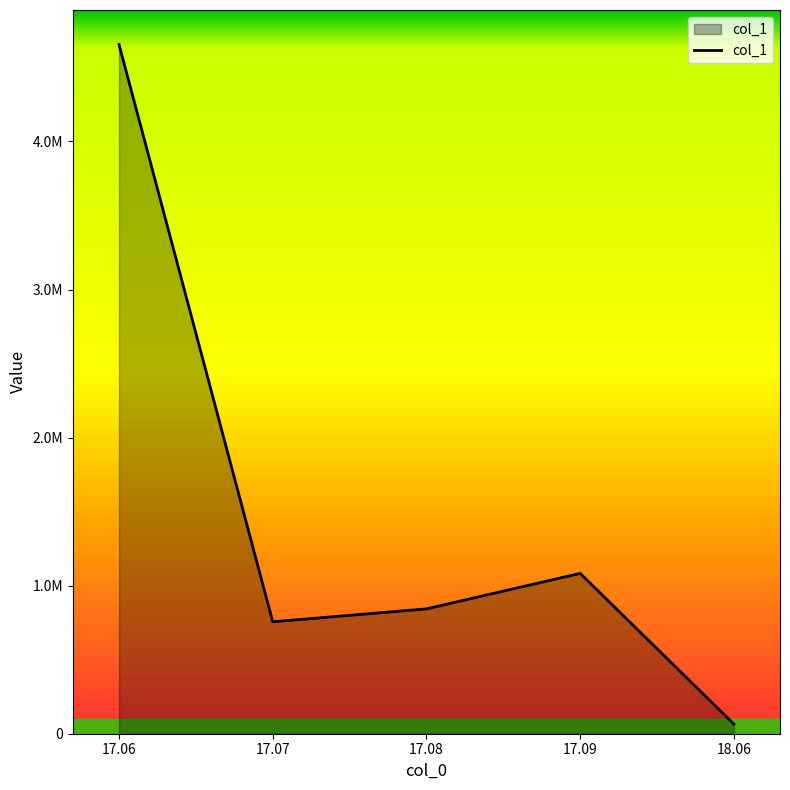

What is the label of the 5th point from the right?

17.06